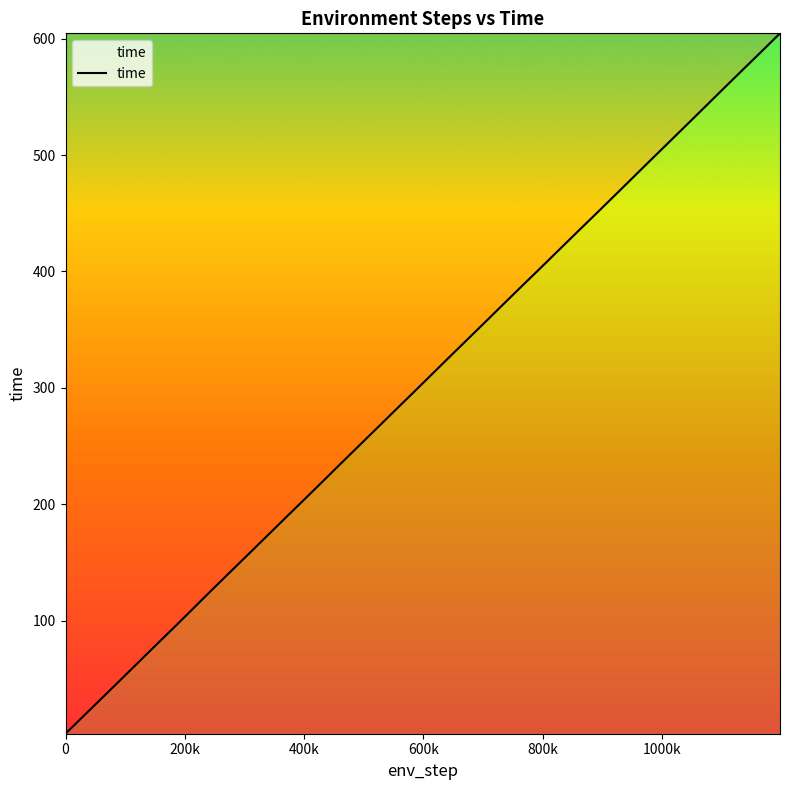

Reading right to left, transcribe all the data shown in this chart.

604.5	589.1	573.8	558.4	542.9	527.4	512.0	496.6	481.1	465.7	450.2	434.9	419.5	404.1	388.8	373.4	358.0	342.6	327.2	311.7	296.2	280.9	265.4	250.0	234.6	219.0	203.6	188.3	172.8	157.4	142.0	126.6	111.0	95.4	80.1	64.6	49.1	33.8	18.4	3.0